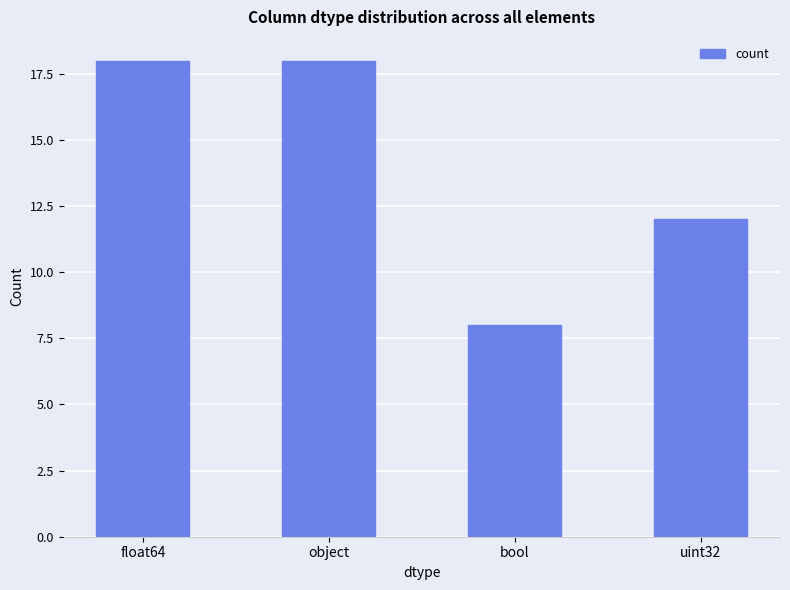

At which label is the value closest to 13?

uint32